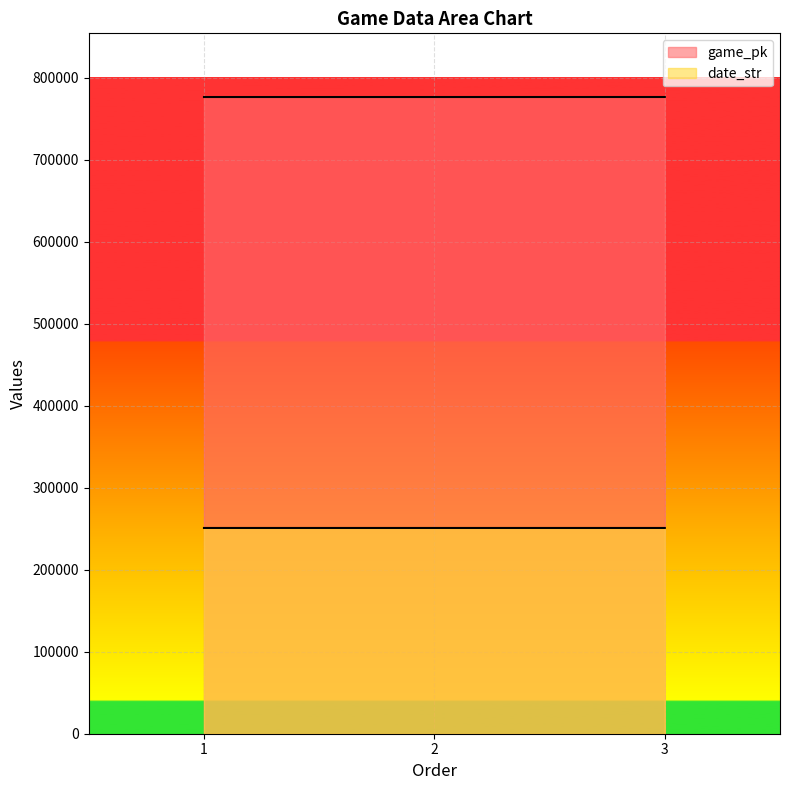

Reading right to left, extract all data points from this chart.

game_pk: 776467	776445	776437
date_str: 250903	250905	250906